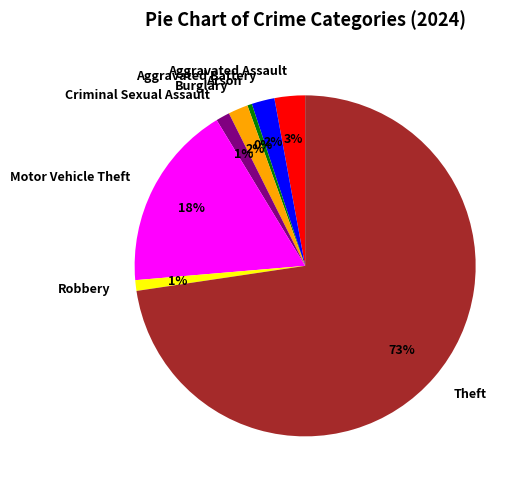

What percentage is the Robbery slice, to the nearest percent?

1%